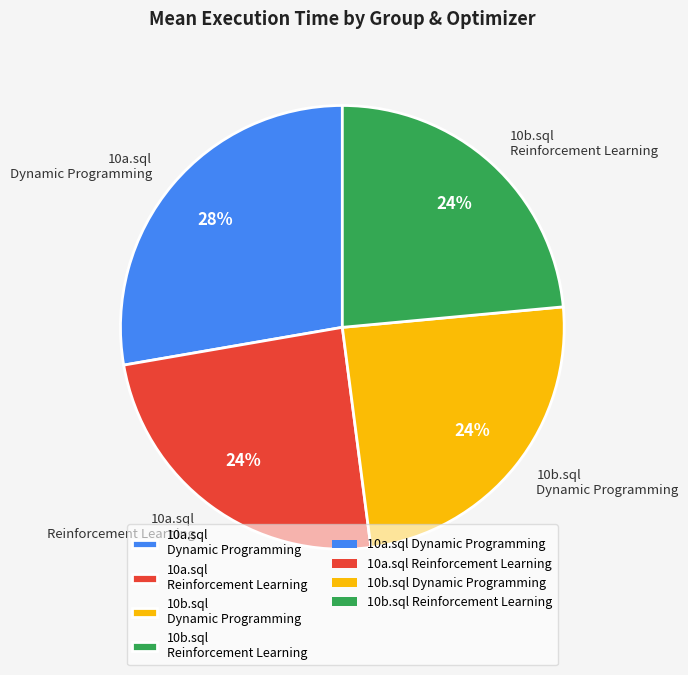

What is the ratio of the value at 10a.sql Reinforcement Learning to the value at 10a.sql Dynamic Programming?

0.9